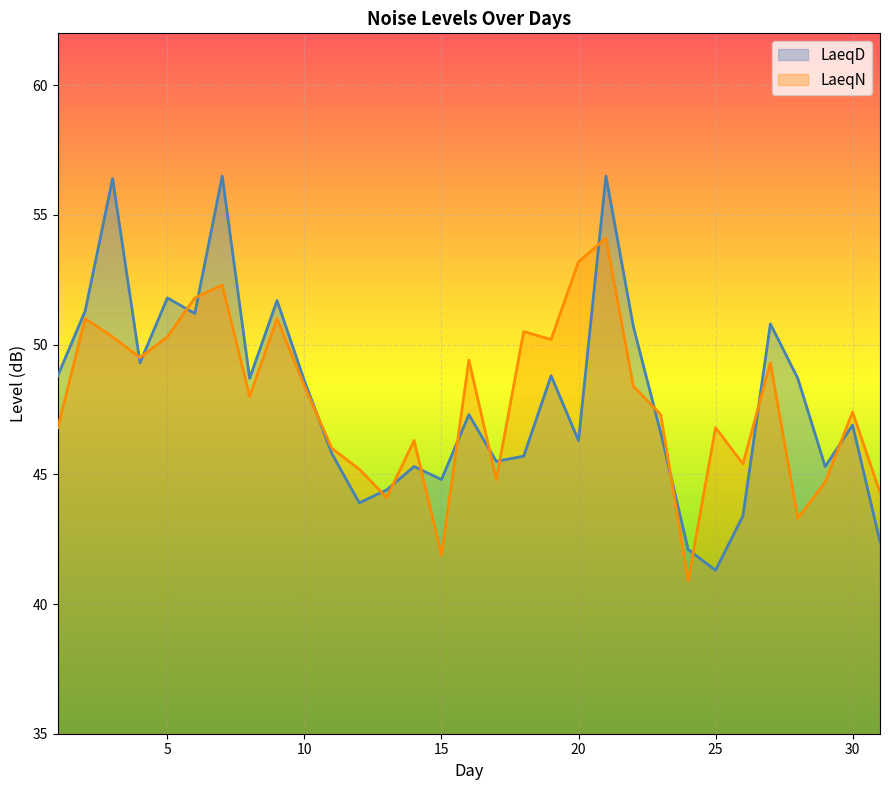

What is the value of the LaeqN point at the 21st from the left?

54.1